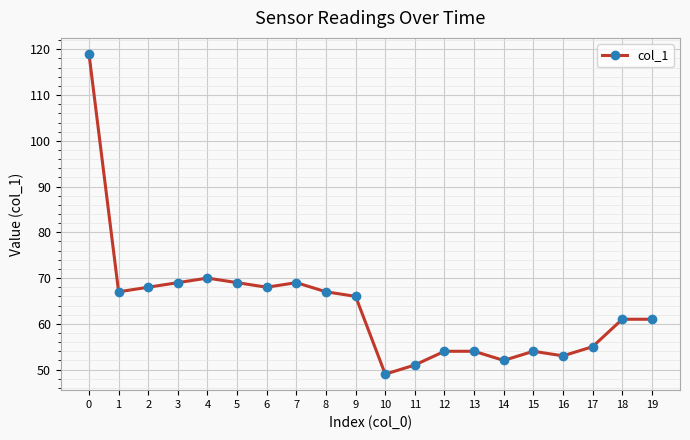

What is the change in value from 7 to 8?

-2